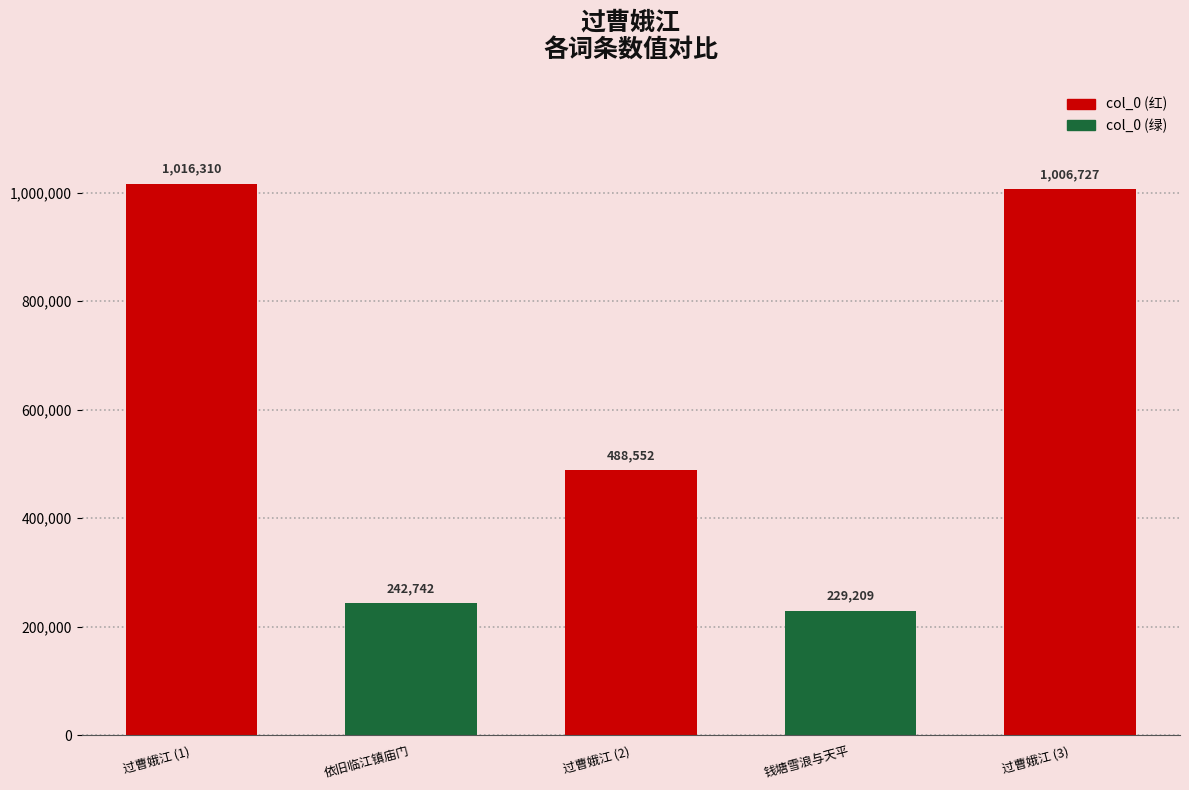

At which label is the value closest to 622759?

过曹娥江